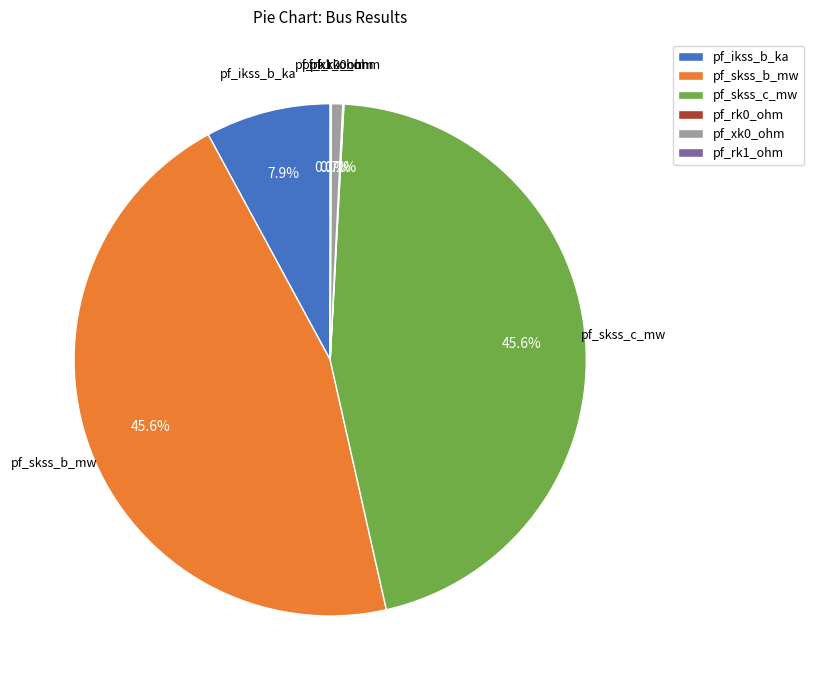

What portion of the pie excludes pf_skss_c_mw?

54.4%